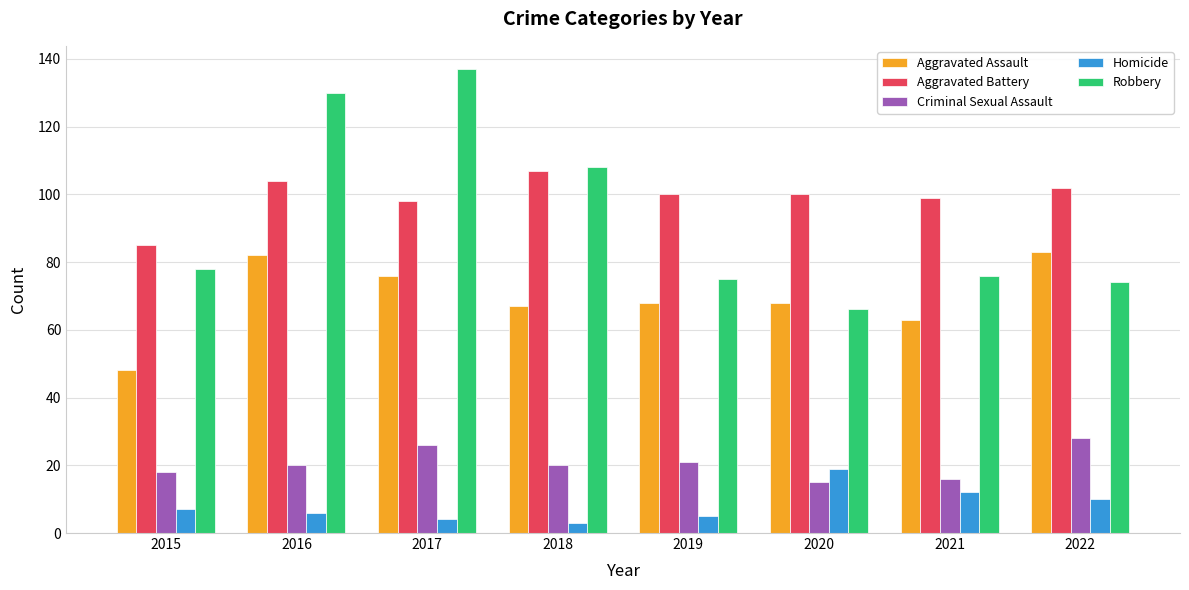

How many bars are there in each group?

5